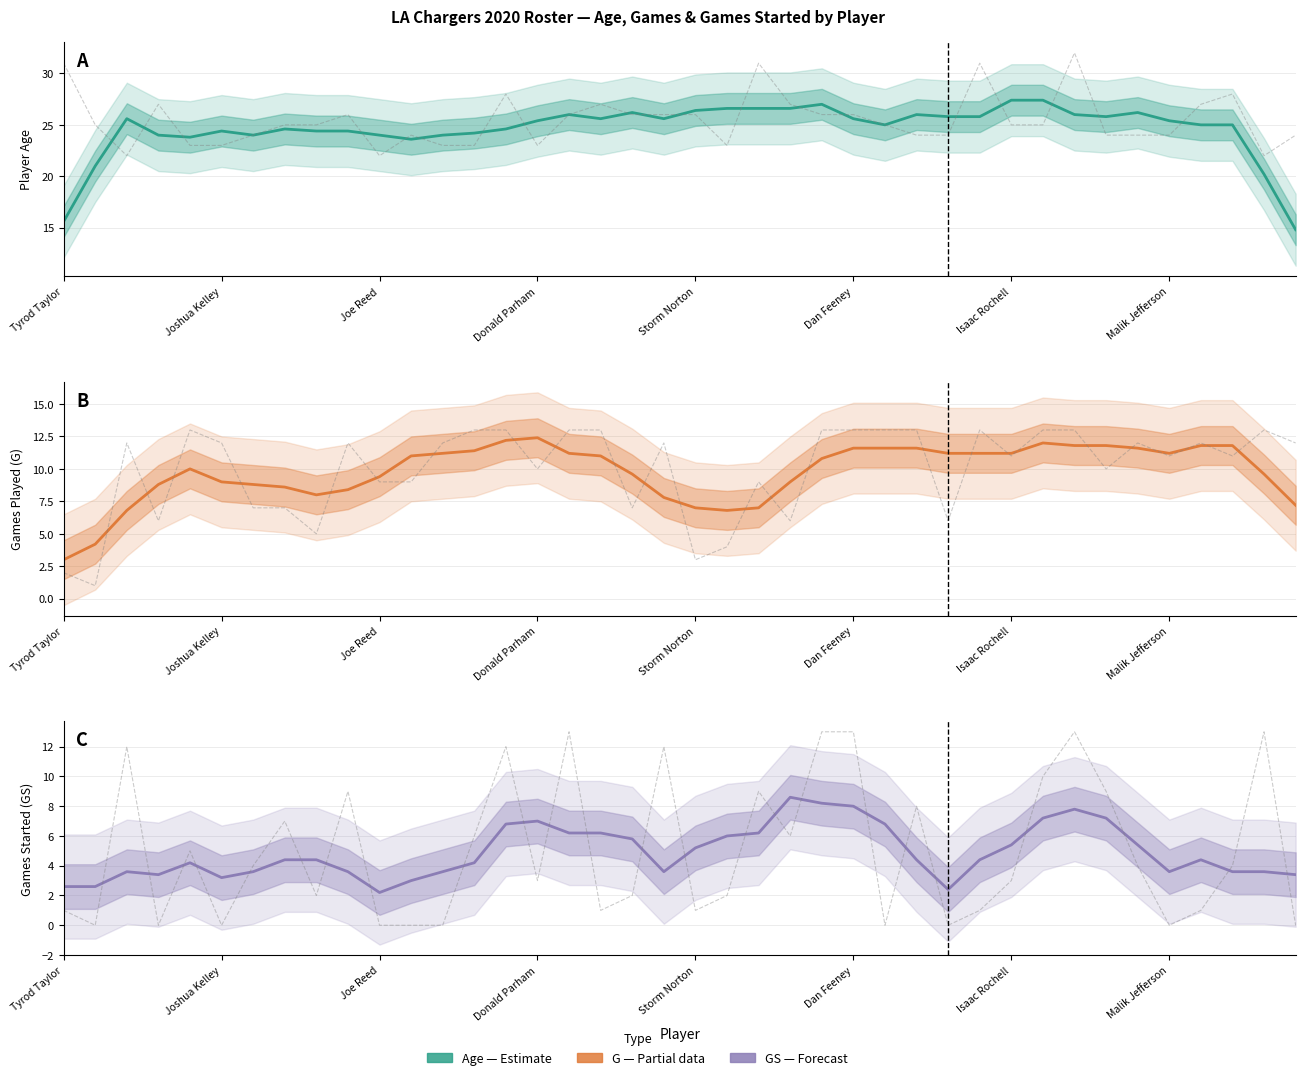

True or false: G Estimate has a value of 18.4 at 29.

False